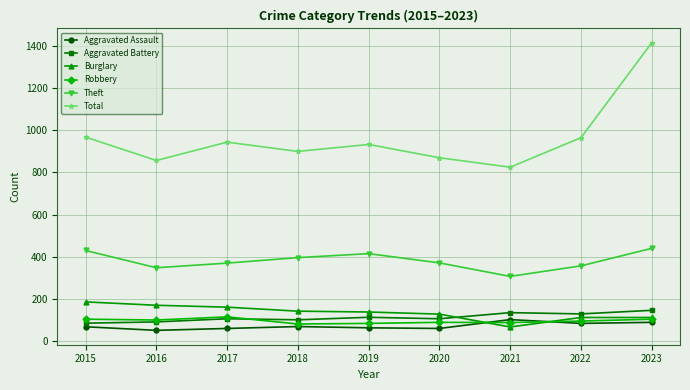

What is the maximum value for Total?

1415